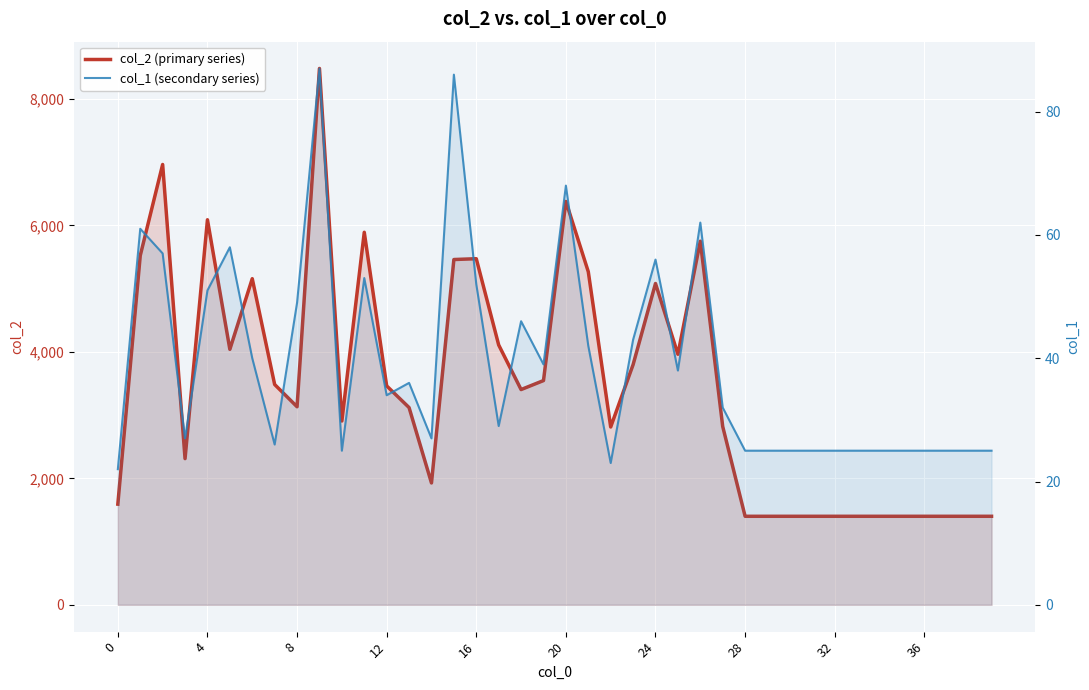

What is the minimum value for col_2 (primary series)?

1400